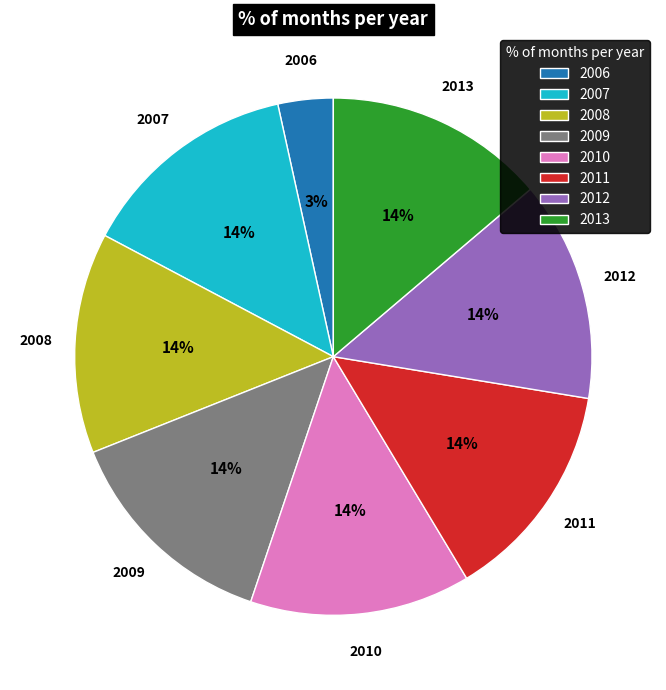

What is the smallest slice in the pie chart?

2006